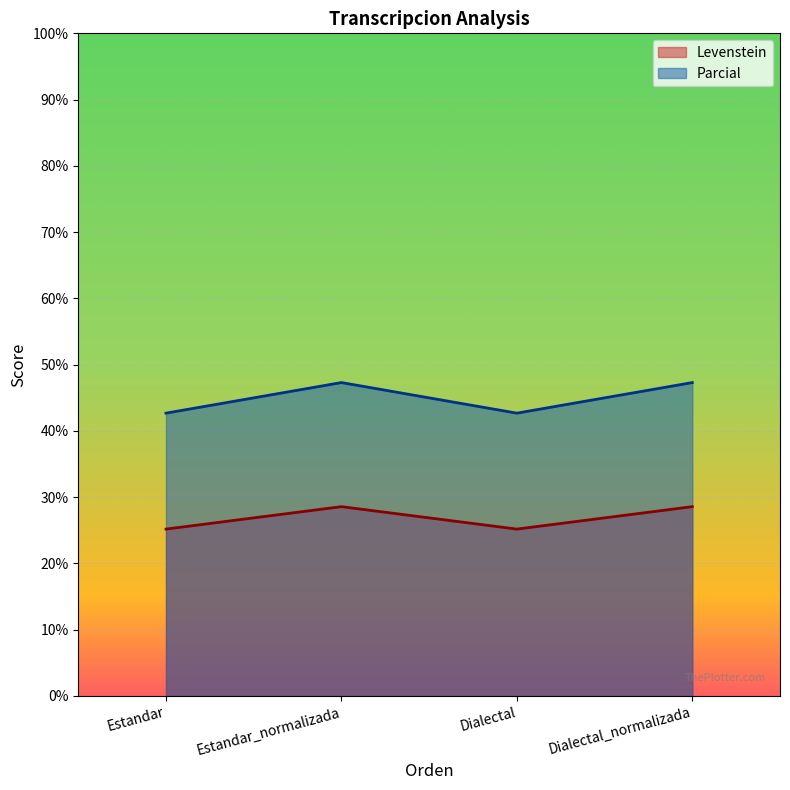

How many lines are shown in the chart?

2